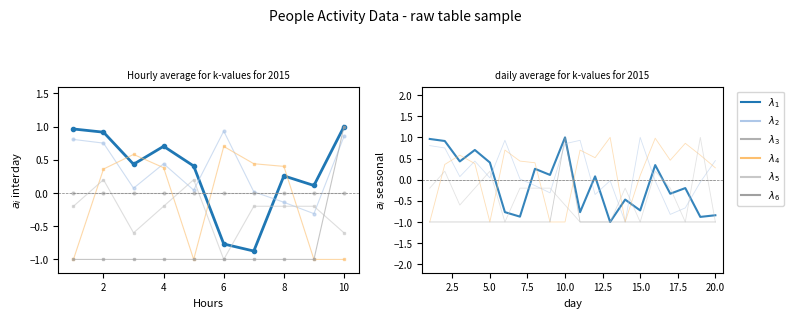

Which series has the widest spread of values?

λ₁ people_id